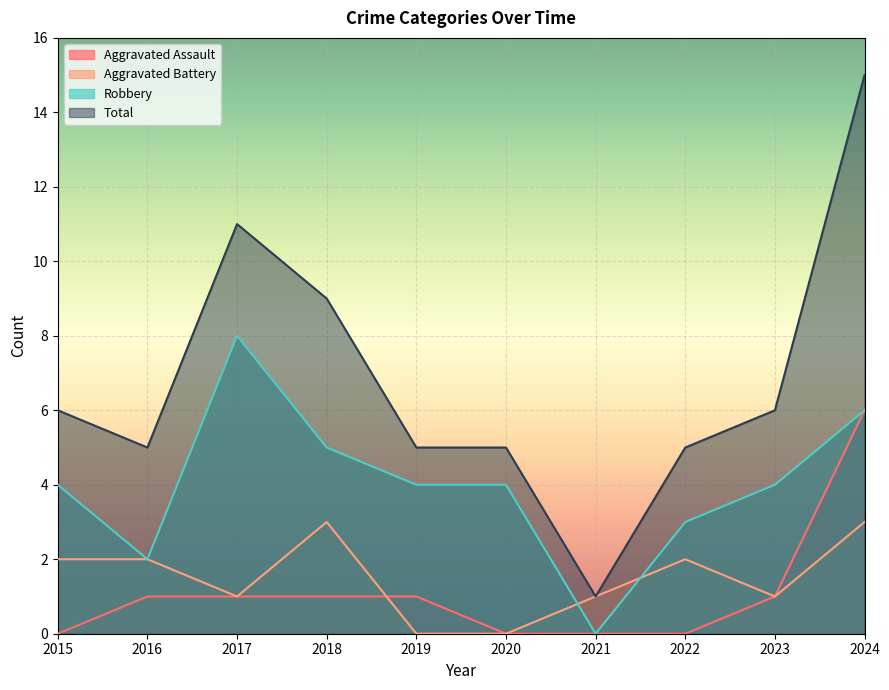

What are all the series names shown in the legend?

Aggravated Assault, Aggravated Battery, Robbery, Total